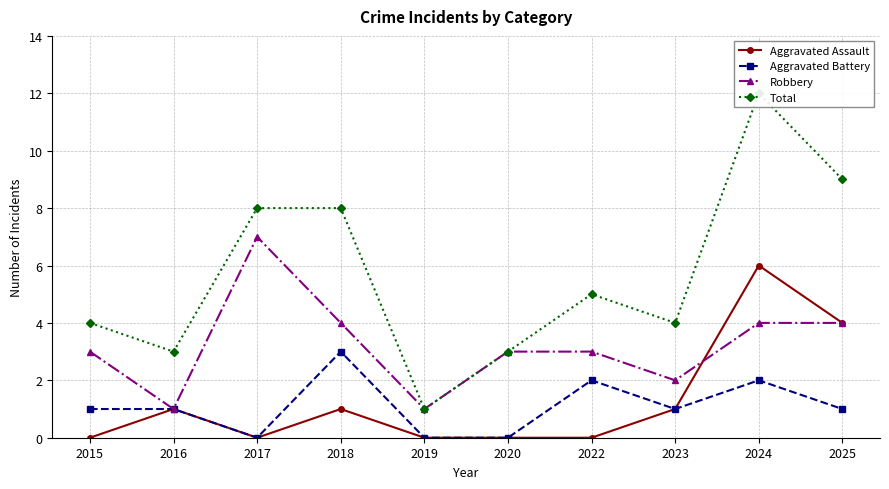

At how many categories does at least one series exceed 10?

1